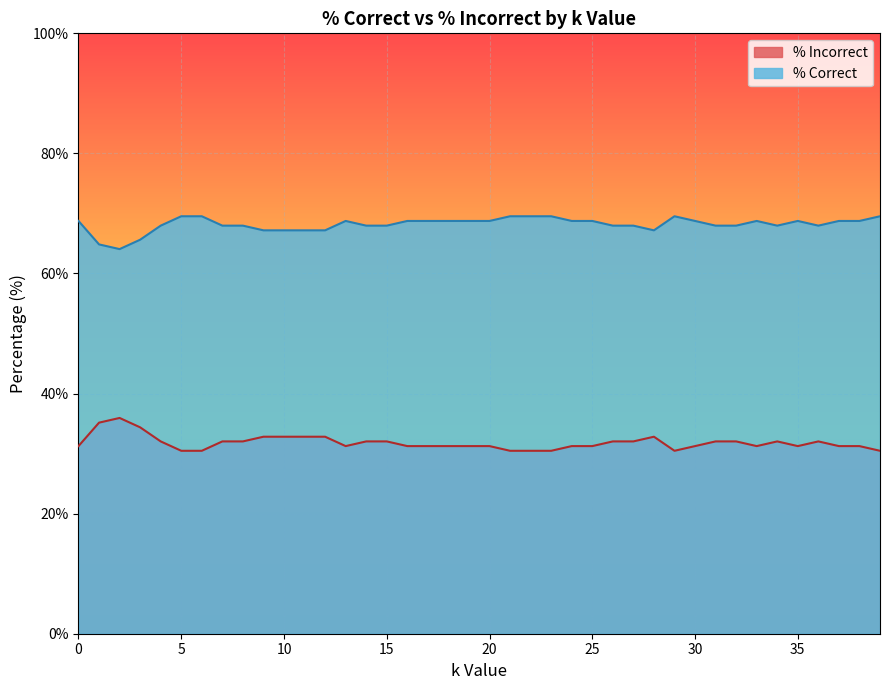

Reading right to left, what are all the values shown in this chart?

% Correct: 39=69.5	38=68.8	37=68.8	36=68.0	35=68.8	34=68.0	33=68.8	32=68.0	31=68.0	30=68.8	29=69.5	28=67.2	27=68.0	26=68.0	25=68.8	24=68.8	23=69.5	22=69.5	21=69.5	20=68.8	19=68.8	18=68.8	17=68.8	16=68.8	15=68.0	14=68.0	13=68.8	12=67.2	11=67.2	10=67.2	9=67.2	8=68.0	7=68.0	6=69.5	5=69.5	4=68.0	3=65.6	2=64.1	1=64.8	0=68.8
% Incorrect: 39=30.5	38=31.2	37=31.2	36=32.0	35=31.2	34=32.0	33=31.2	32=32.0	31=32.0	30=31.2	29=30.5	28=32.8	27=32.0	26=32.0	25=31.2	24=31.2	23=30.5	22=30.5	21=30.5	20=31.2	19=31.2	18=31.2	17=31.2	16=31.2	15=32.0	14=32.0	13=31.2	12=32.8	11=32.8	10=32.8	9=32.8	8=32.0	7=32.0	6=30.5	5=30.5	4=32.0	3=34.4	2=35.9	1=35.2	0=31.2